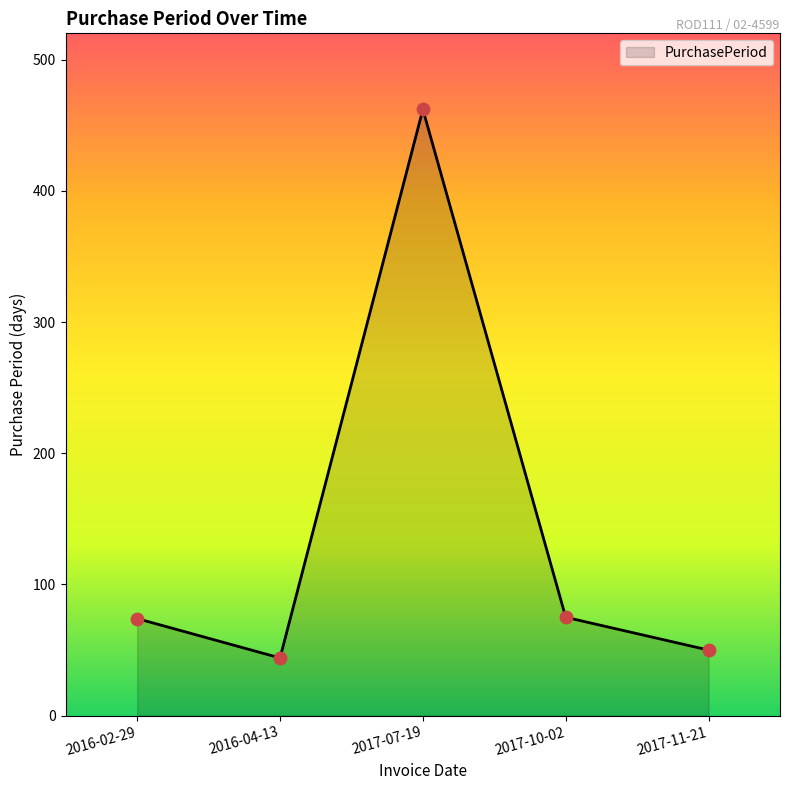

What is the ratio of the value at 2017-10-02 to the value at 2016-04-13?

1.7